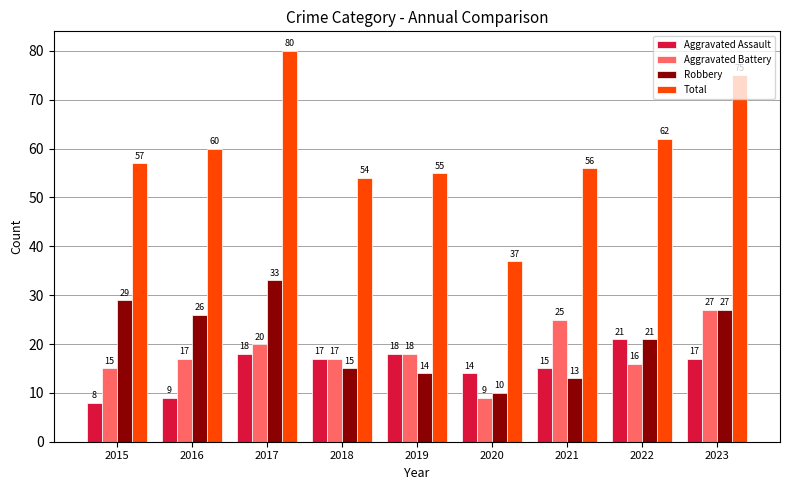

What is the maximum value for Total?

80